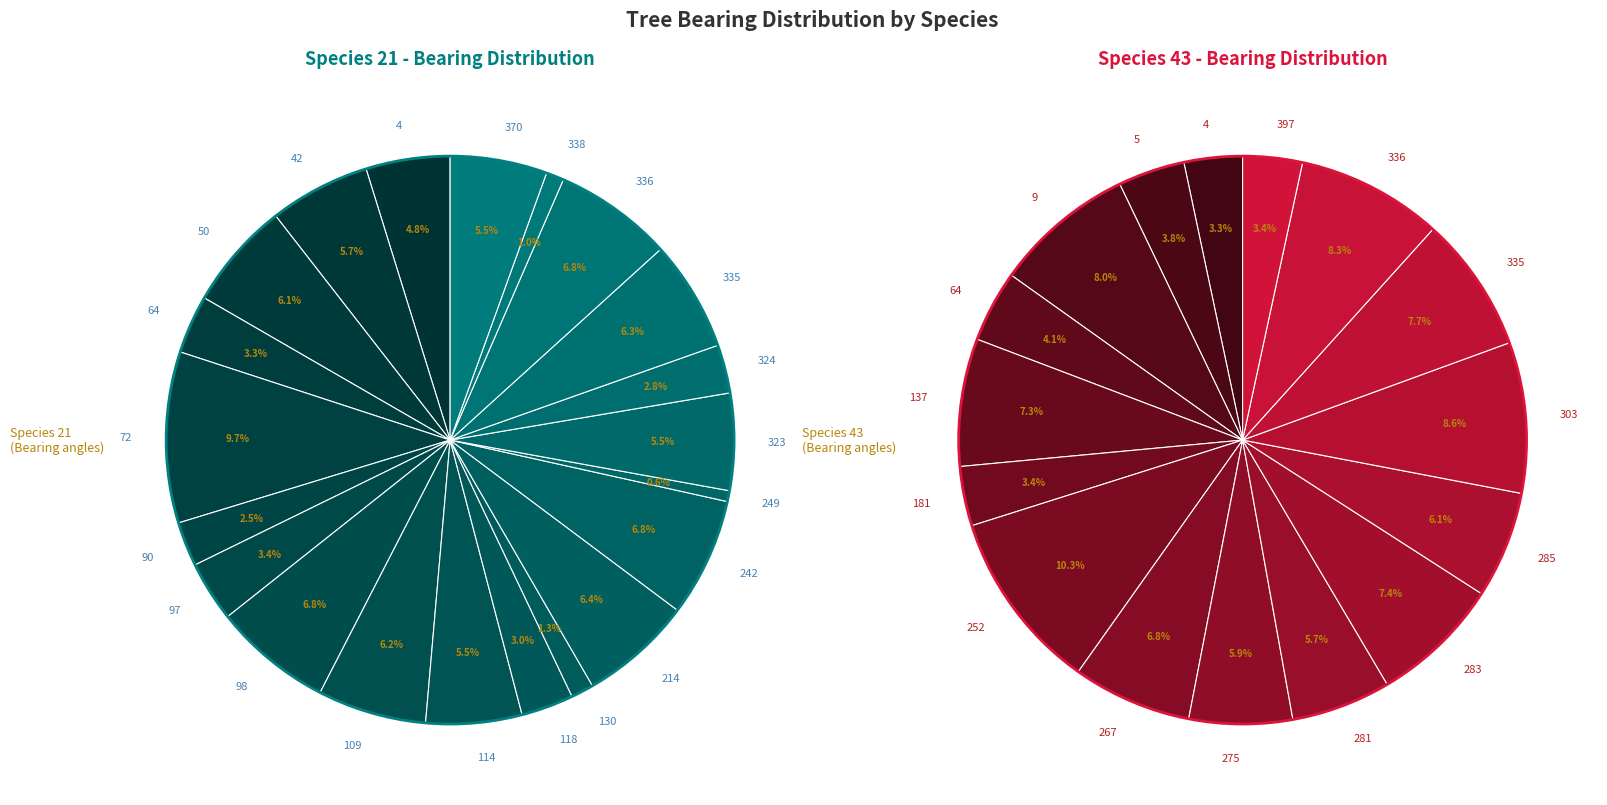

Between specie_21 and specie_43, which is larger?

specie_43